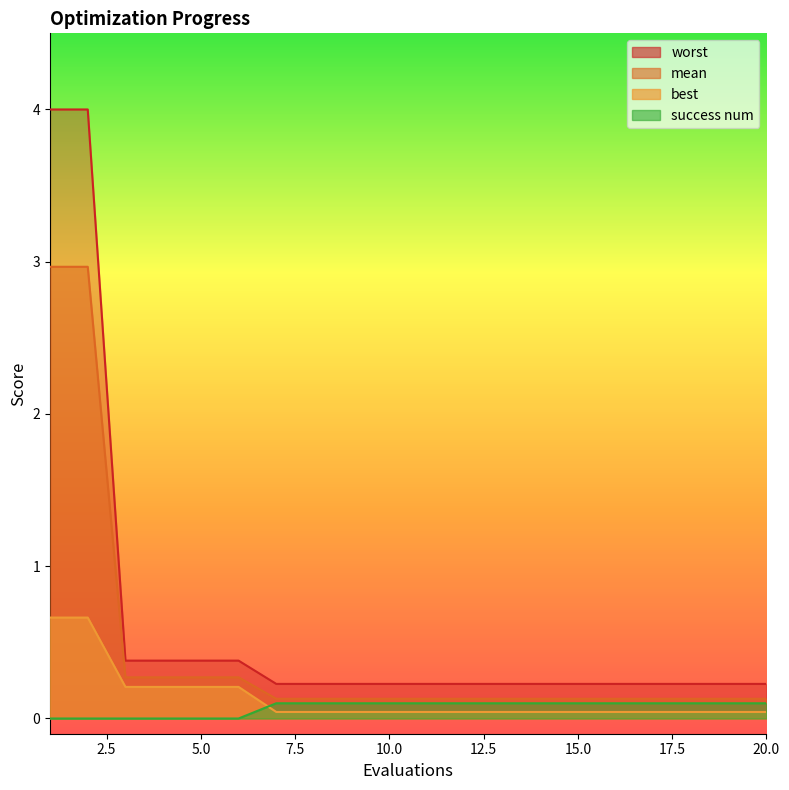

At which category does the chart reach its minimum across all series?

1